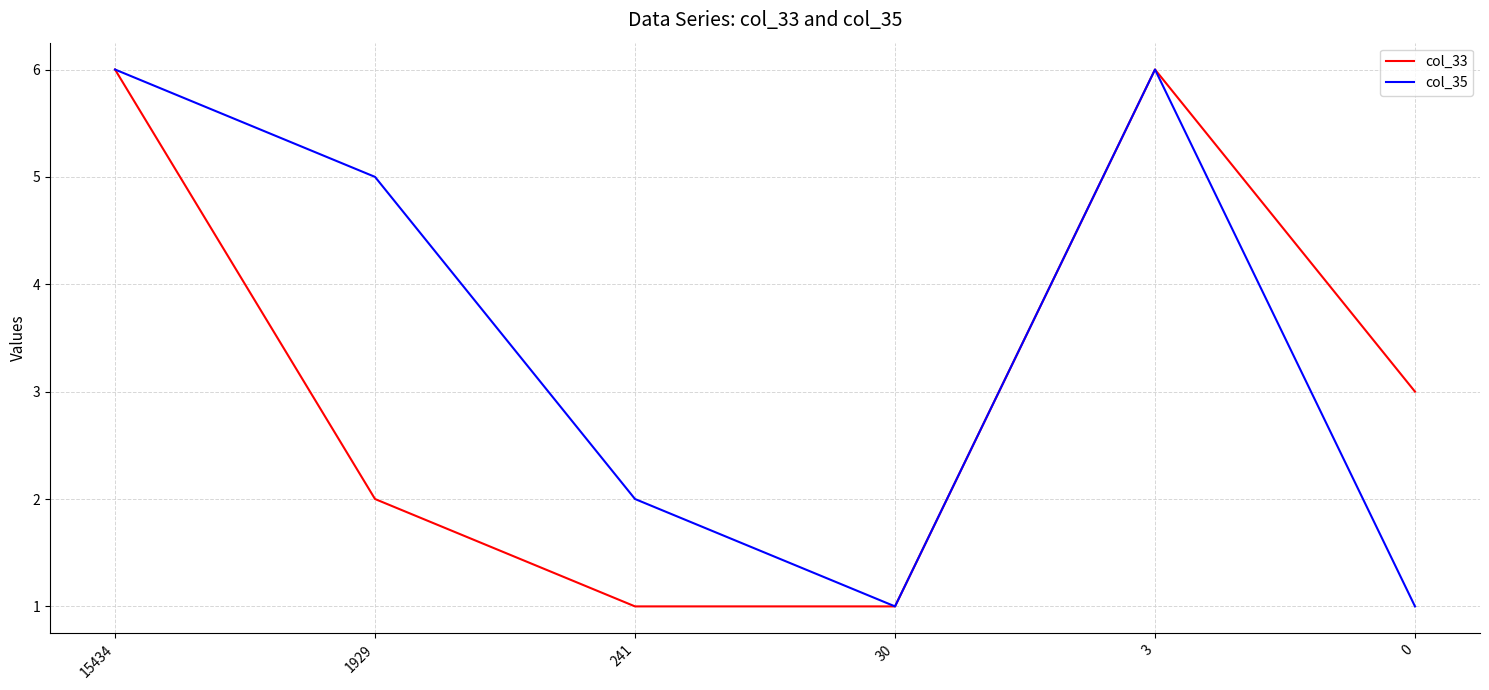

Which series has the largest total across all categories?

col_35